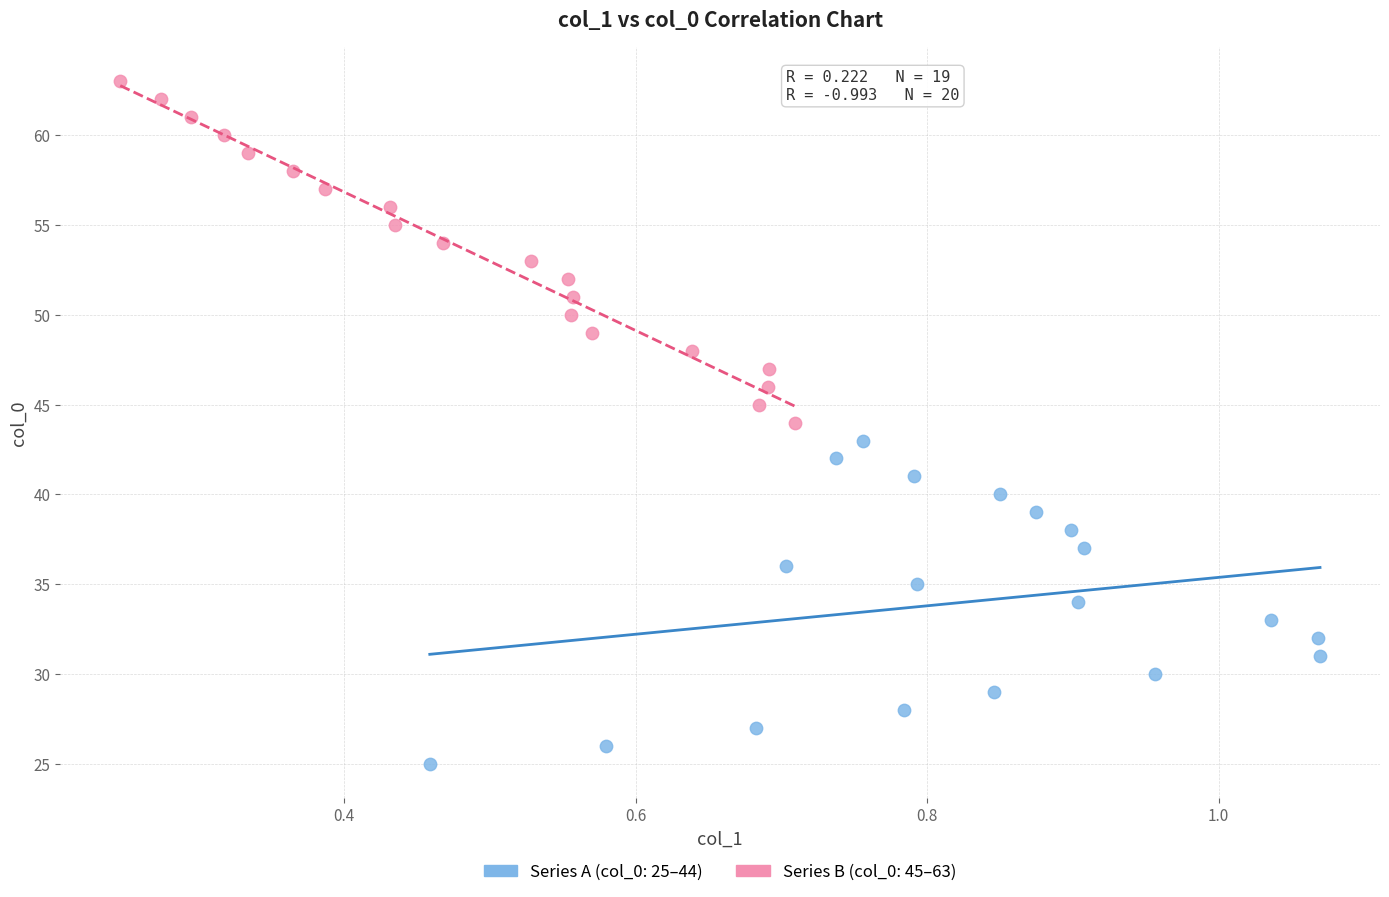

Which series contains the highest Y value?

Series B (col_0: 45–63)